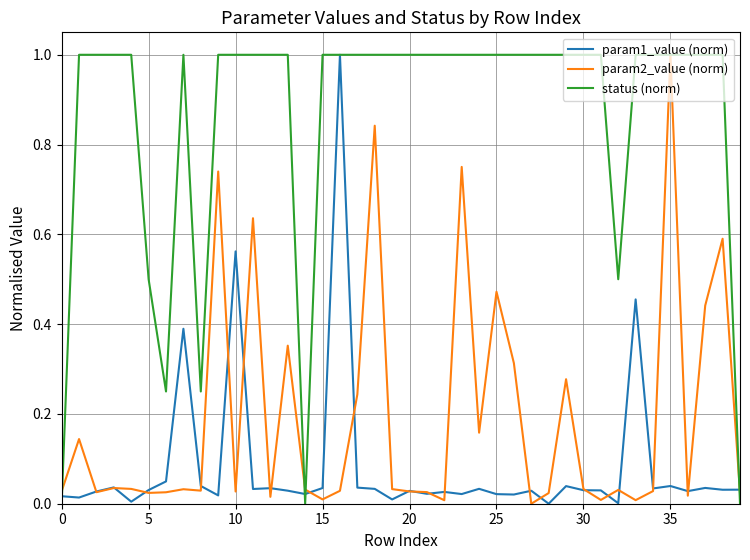

What are all the series names shown in the legend?

param1_value (norm), param2_value (norm), status (norm)